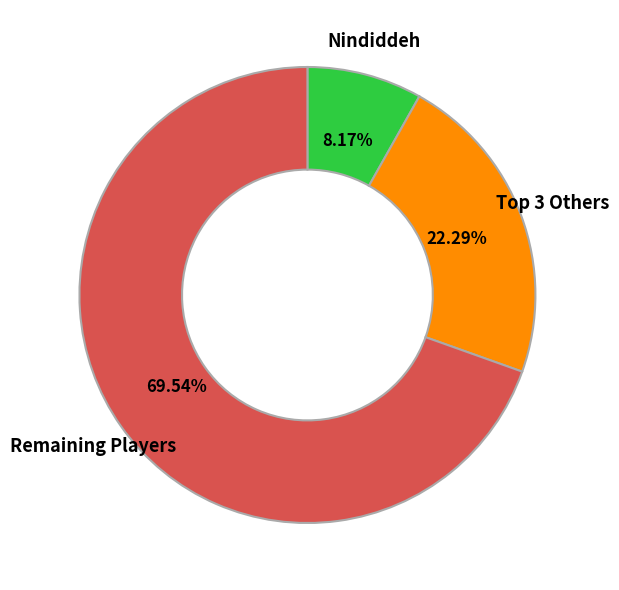

Does any single category account for the majority?

Yes